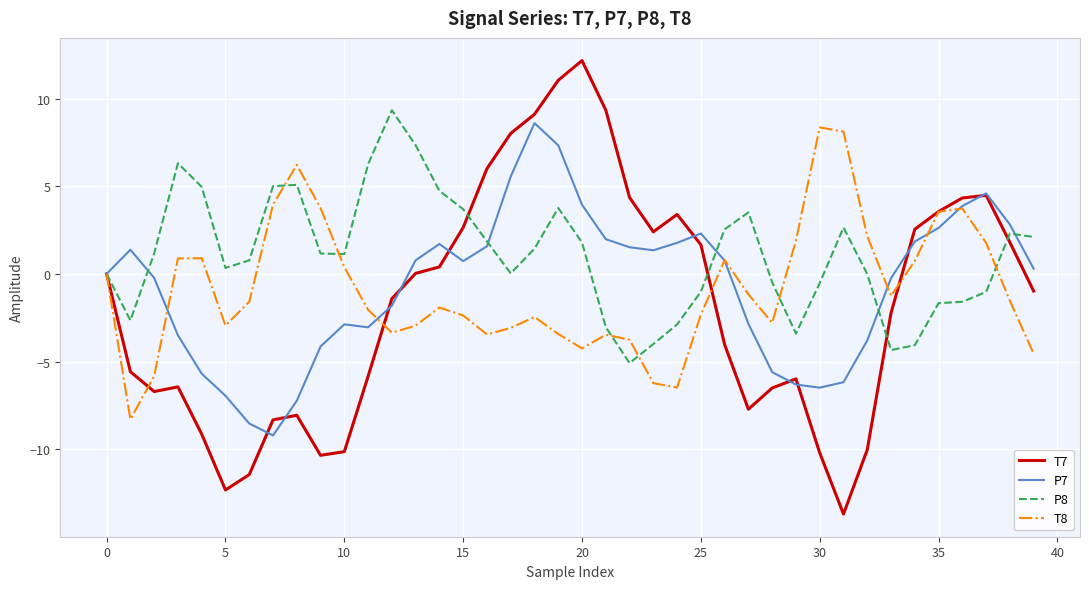

What are all the series names shown in the legend?

T7, P7, P8, T8